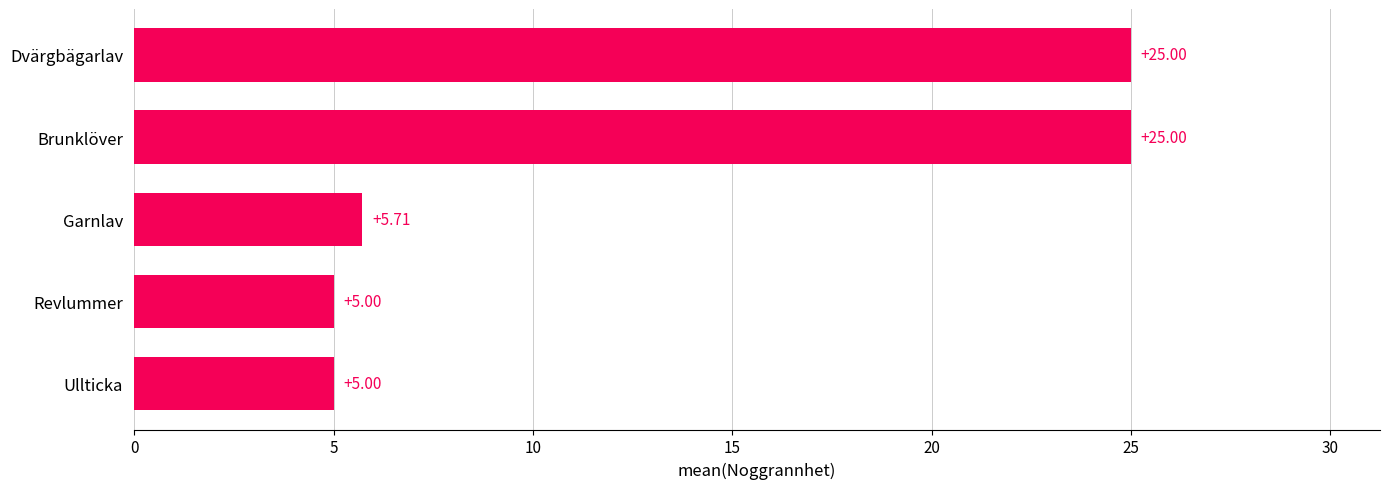

At which label is the value closest to 15?

Garnlav